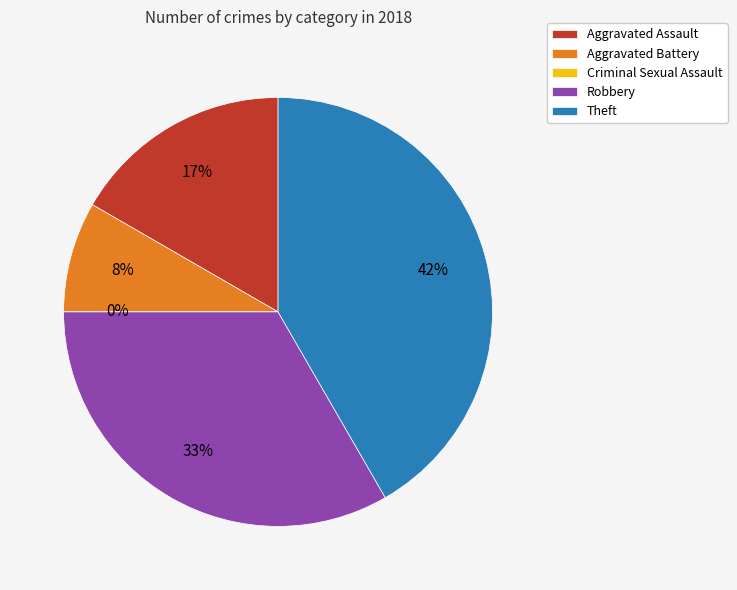

Count the number of slices in the pie.

5